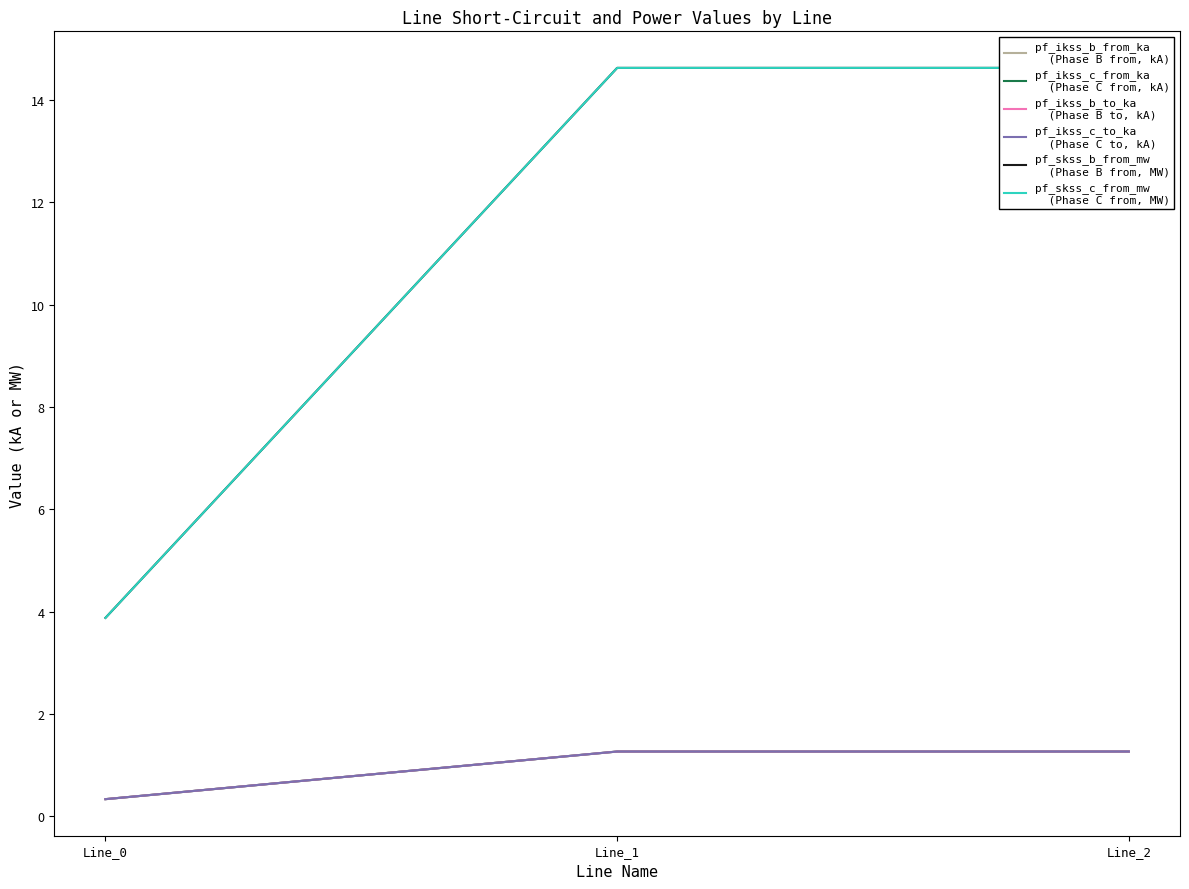

At how many categories does at least one series exceed 4?

2